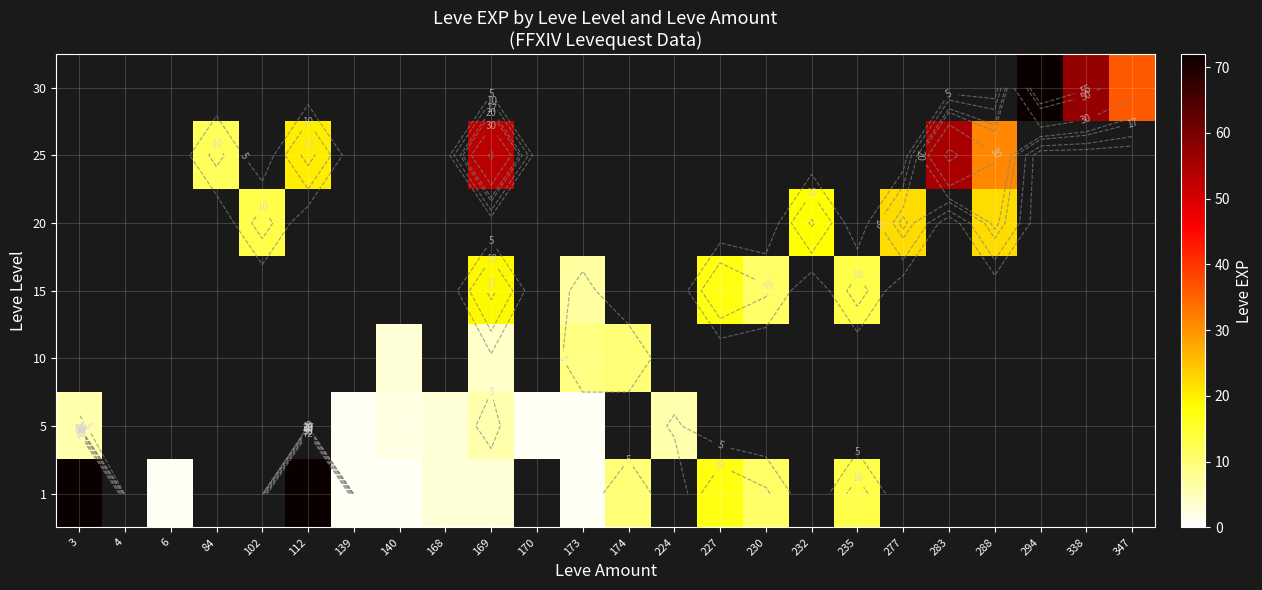

At which label does 1 first exceed 10?

3